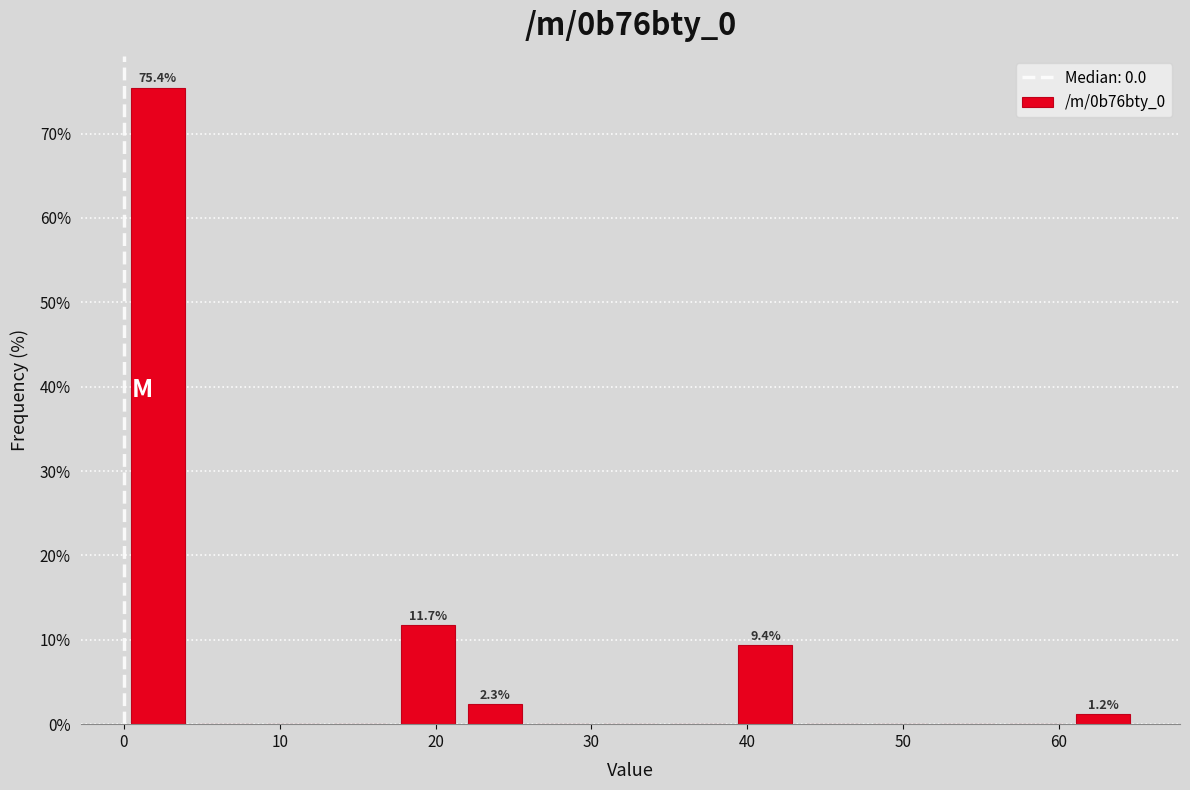

Over which range of the x-axis is the bar tallest?

0 to 4